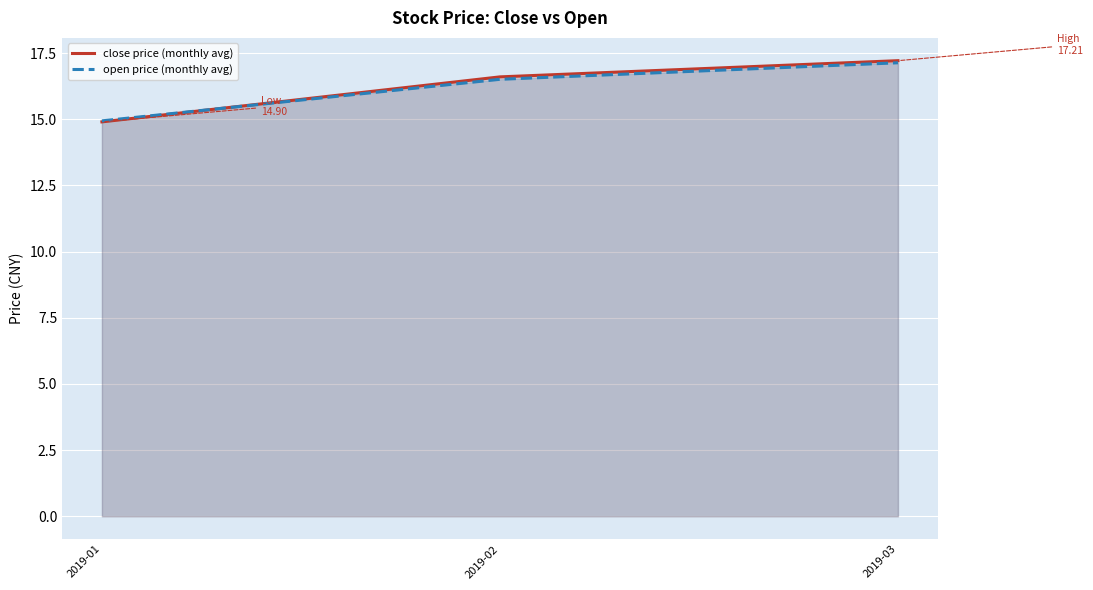

At which category is the sum across all series the highest?

2019-03